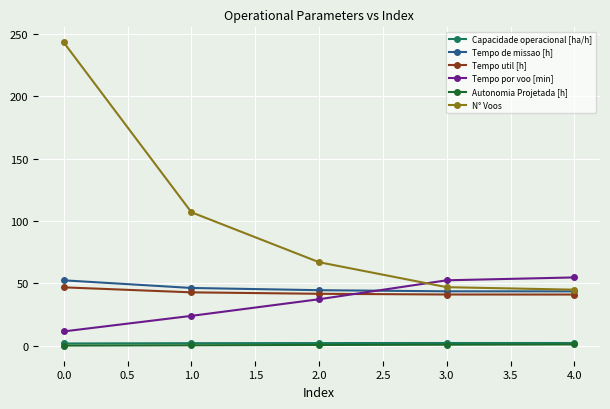

Is this an area chart (filled region under the line)?

No